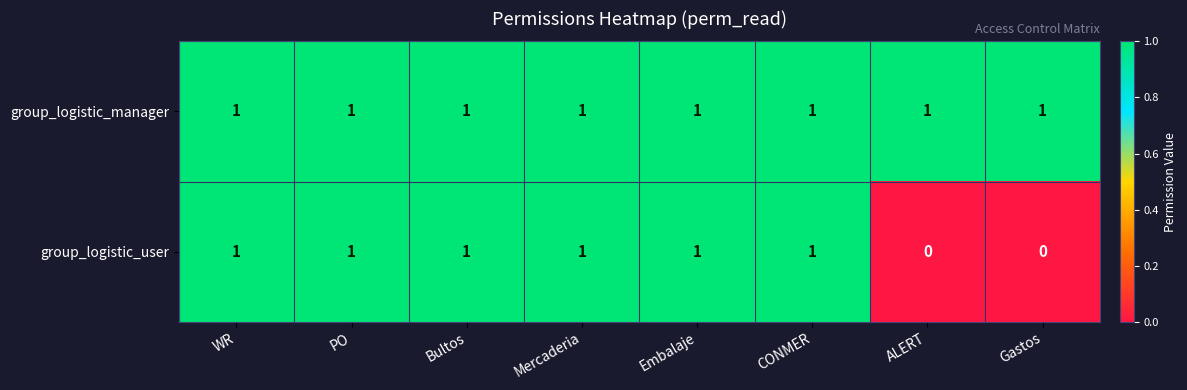

Which series has the largest total across all categories?

group_logistic_manager